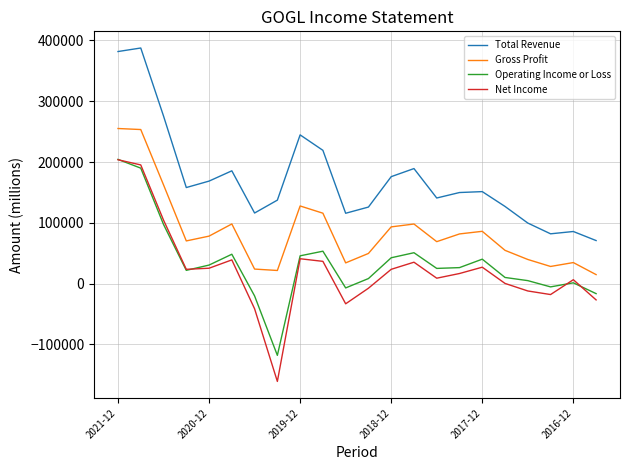

How many distinct data groups are displayed?

4